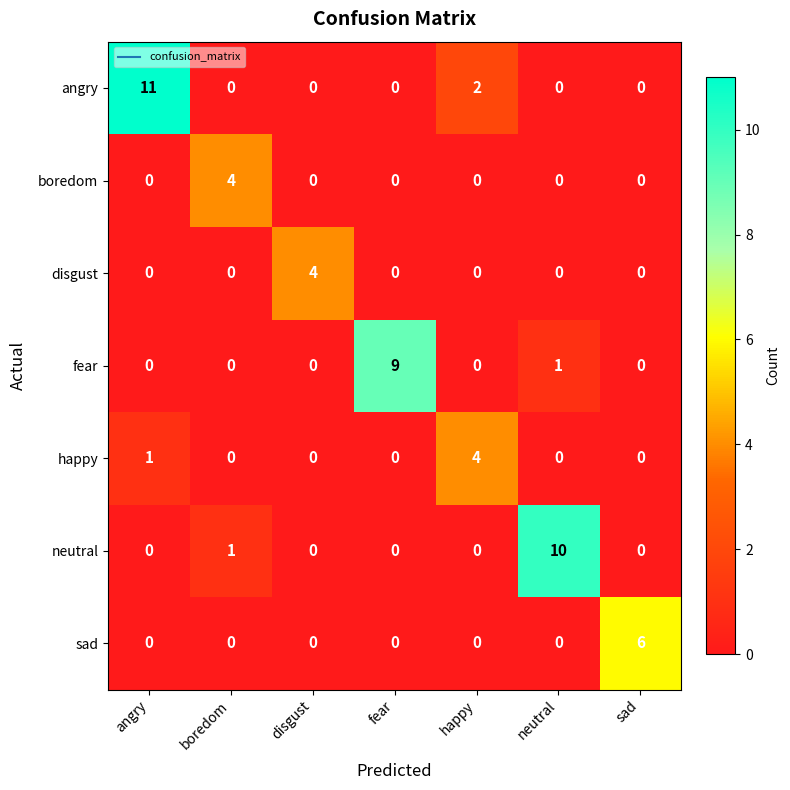

Which series has the largest total across all categories?

angry